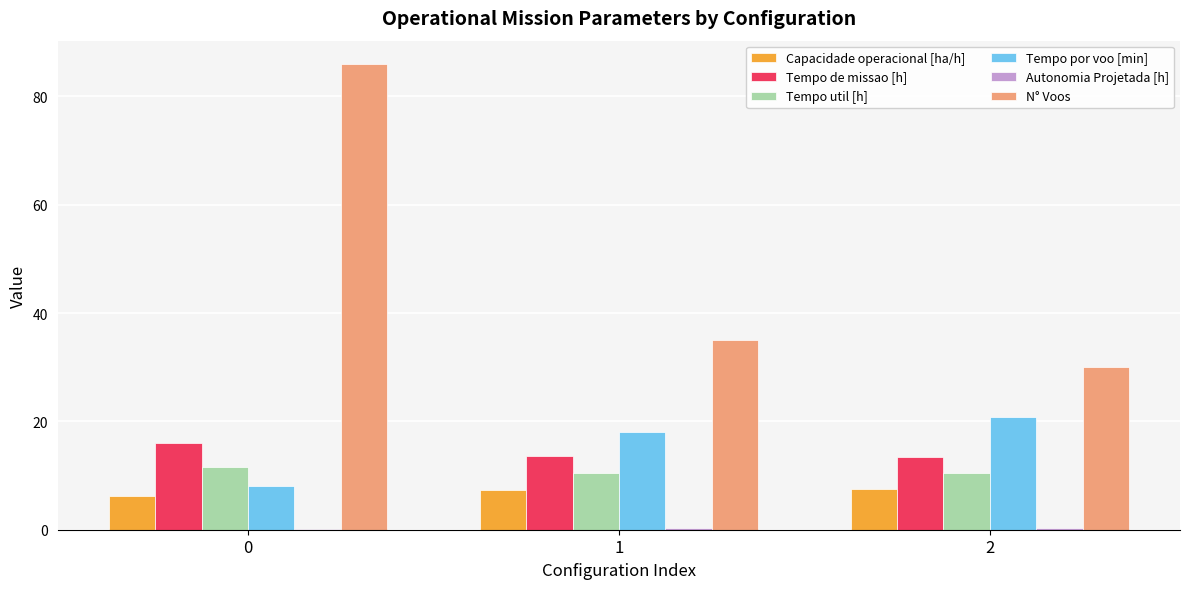

True or false: Tempo de missao [h] has a value of 8.3 at 2.

False